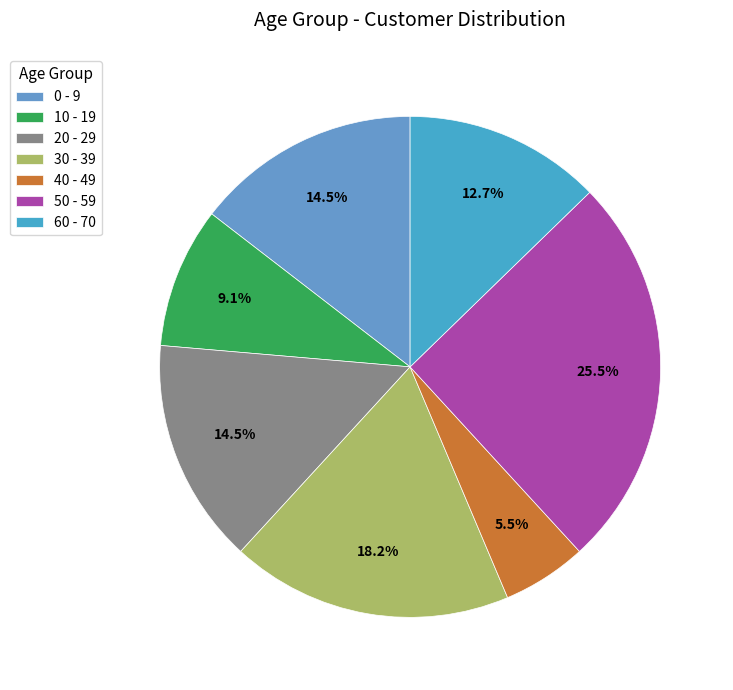

To the nearest percent, what is the combined percentage of 0 - 9 and 20 - 29?

29%